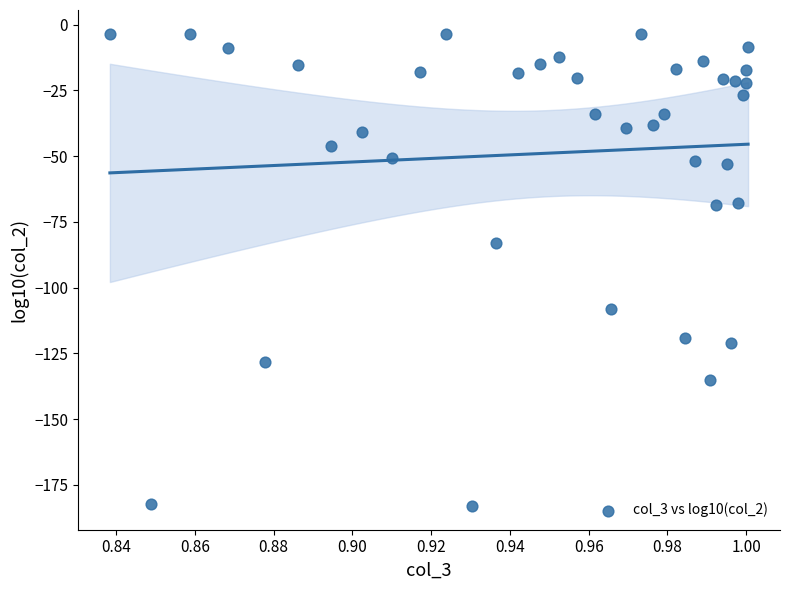

What Y value in the scatter plot is closest to -93?

-82.9